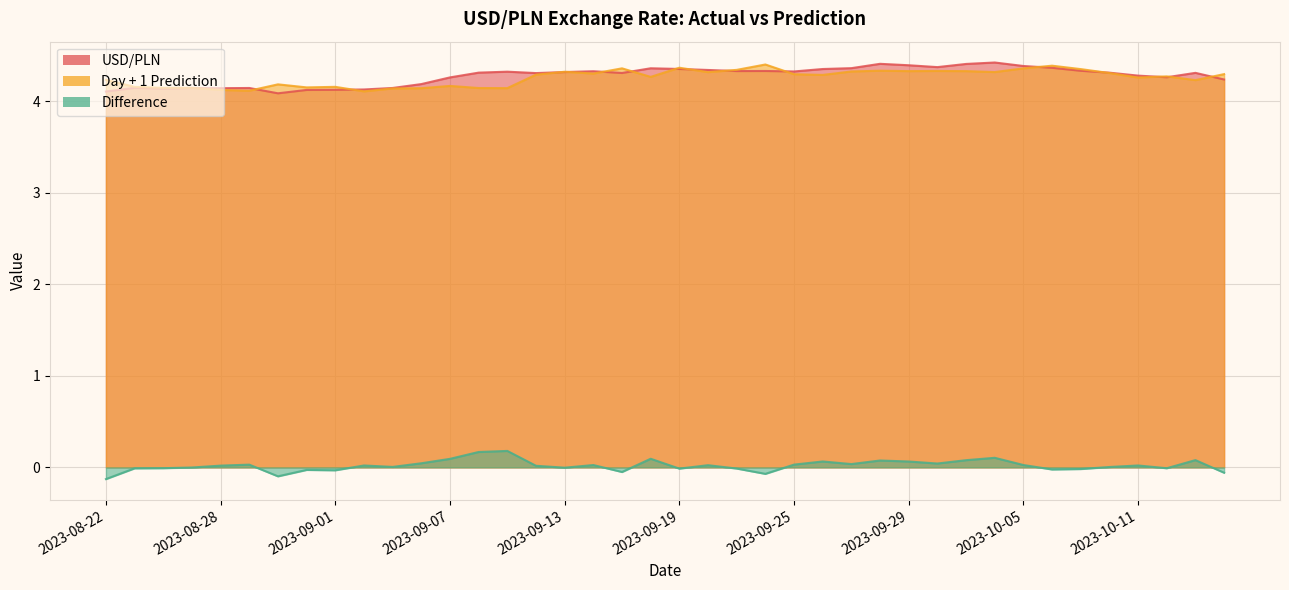

What is the label of the 3rd point from the left?

2023-08-24